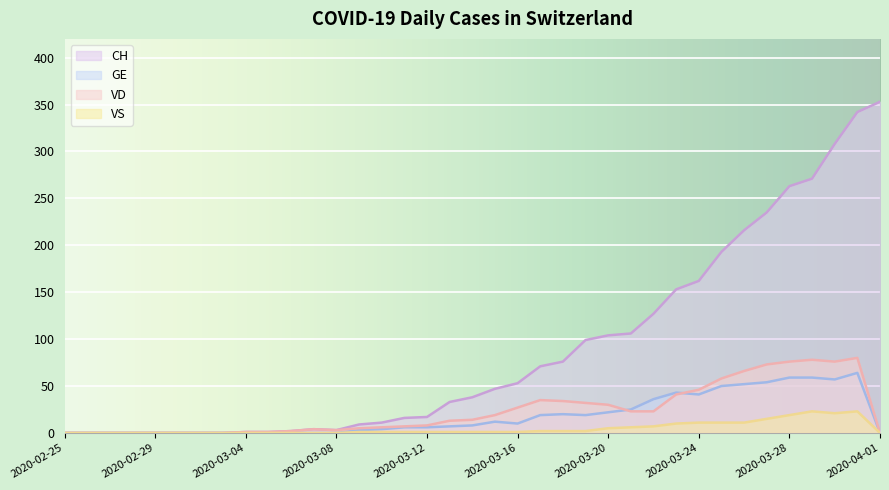

What is the label of the 13th point from the right?

2020-03-20